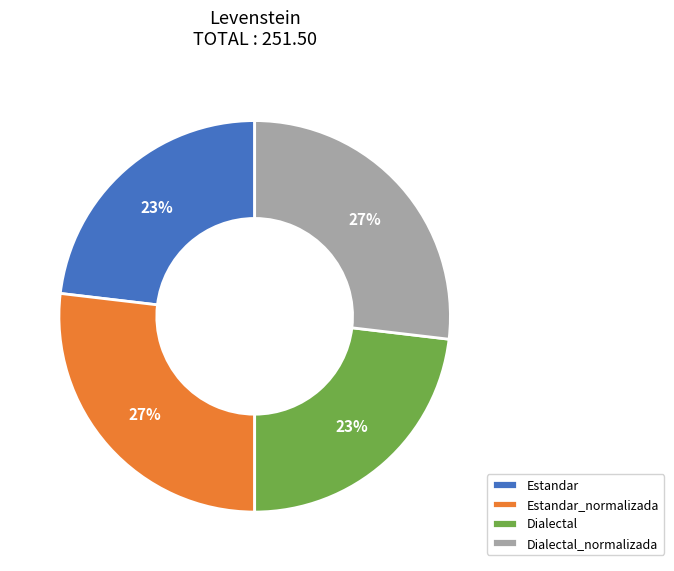

To the nearest percent, what portion does Estandar represent?

23%